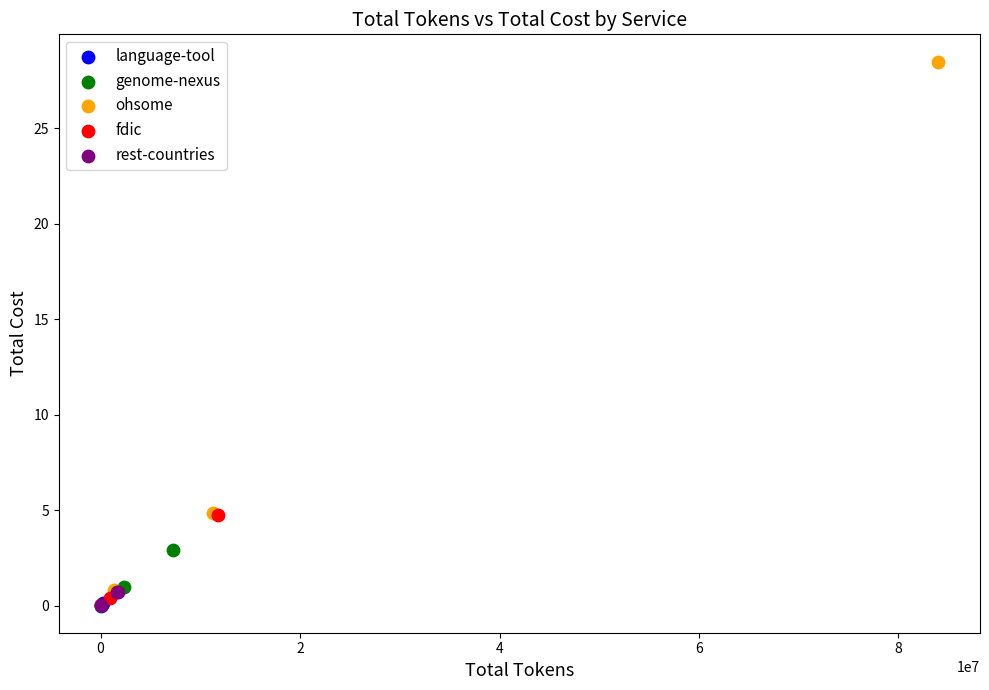

Which series has the widest spread of Y values?

ohsome